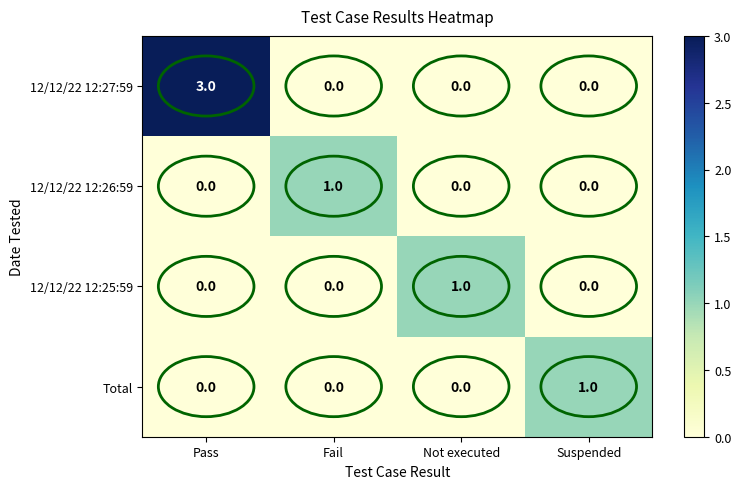

How many distinct data groups are displayed?

4